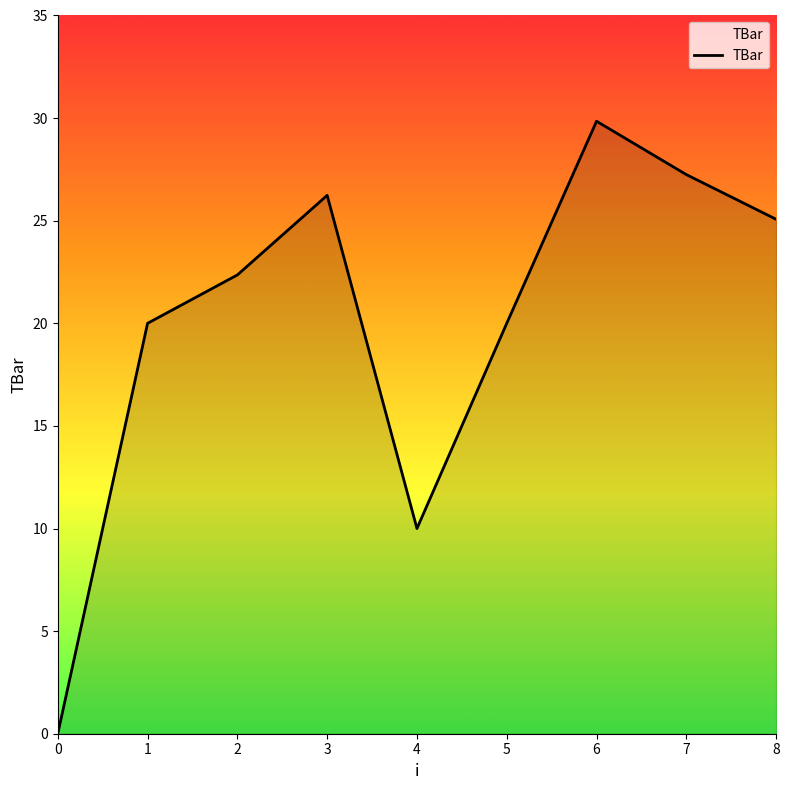

What is the change in value from 3 to 7?

+1.0